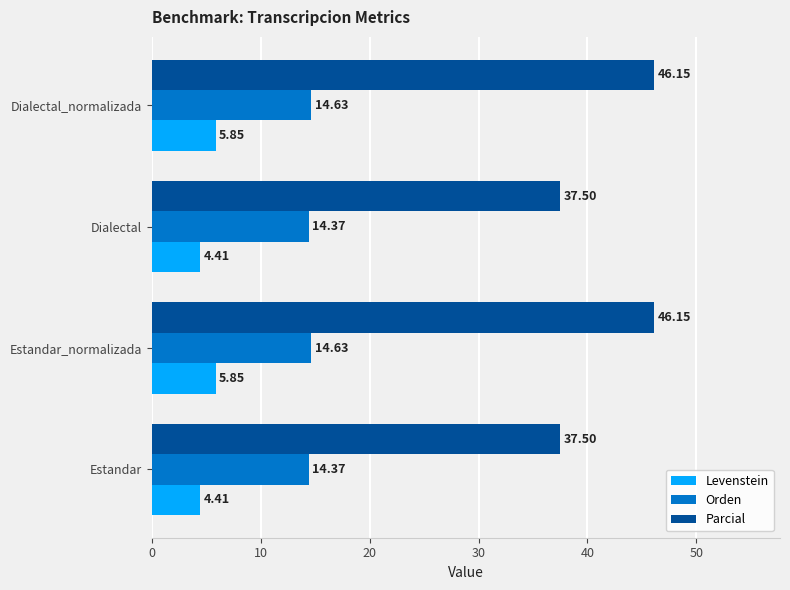

What is the difference between the Orden values at Dialectal and Dialectal_normalizada?

0.3